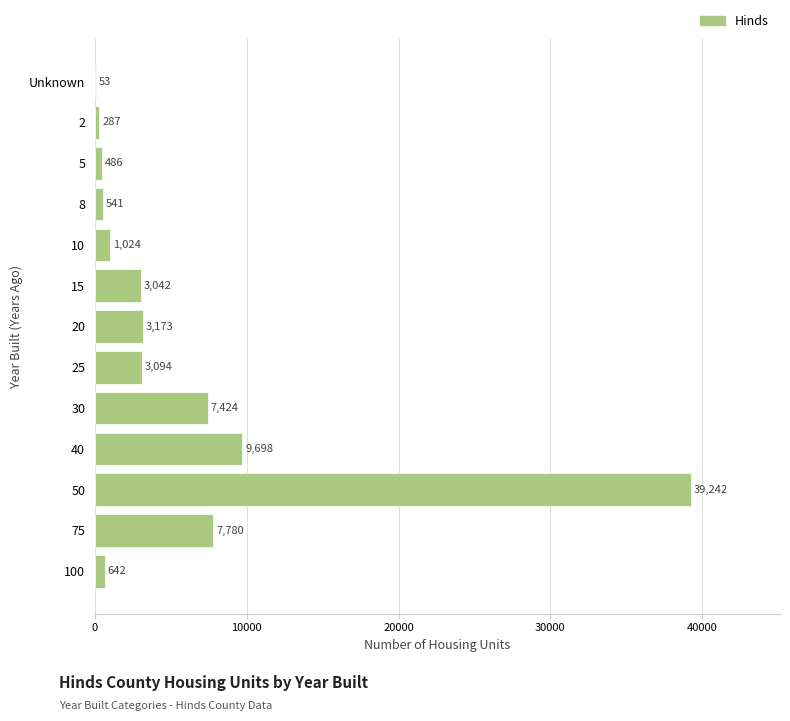

Reading top to bottom, list all the values displayed in this chart.

Unknown=53	2=287	5=486	8=541	10=1024	15=3042	20=3173	25=3094	30=7424	40=9698	50=39242	75=7780	100=642